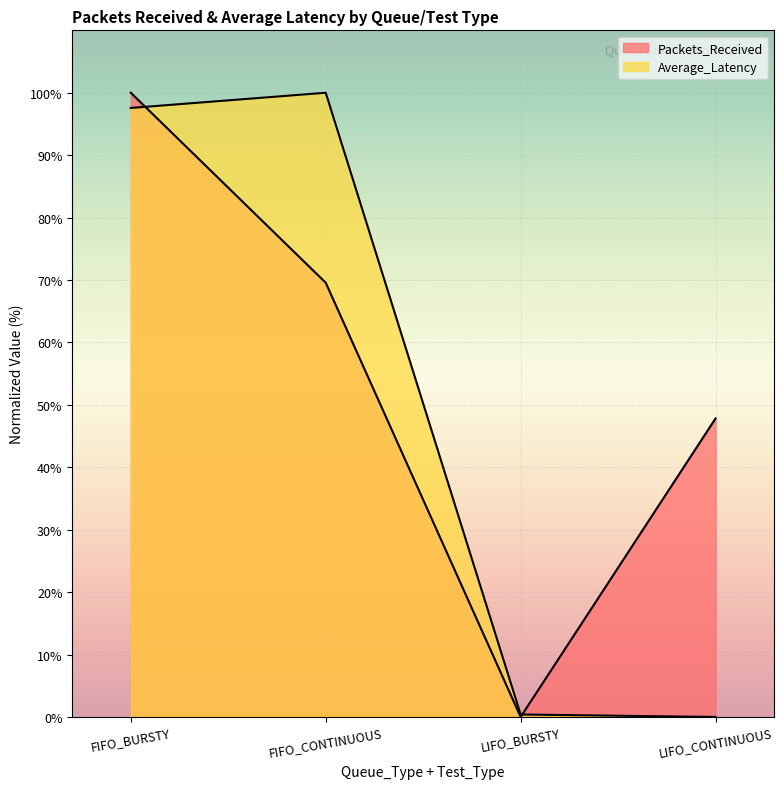

At which label does Packets_Received reach its minimum?

LIFO_BURSTY